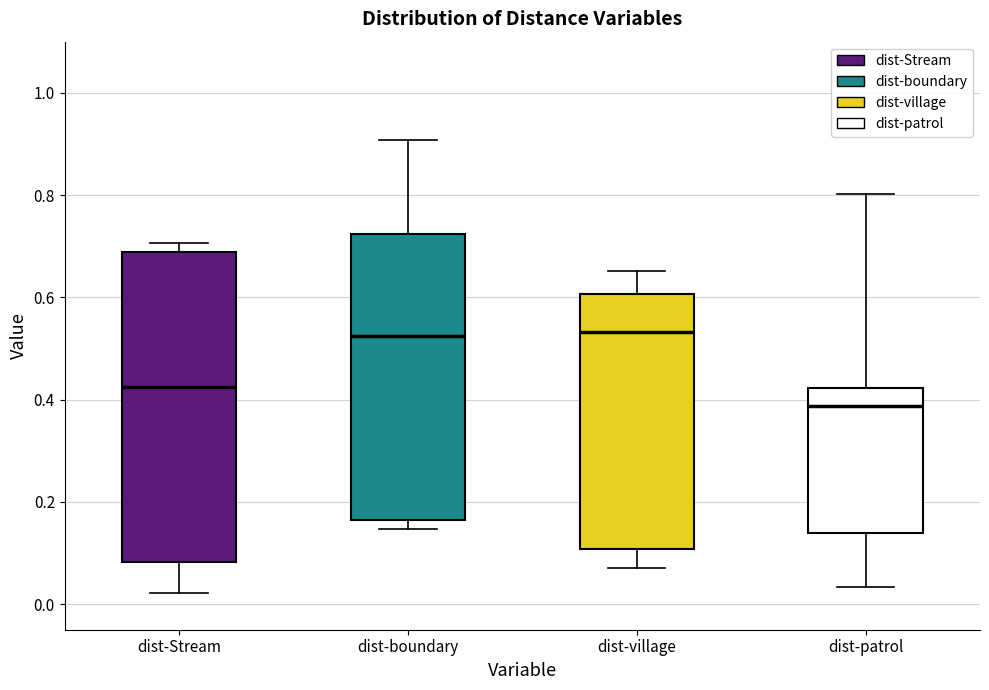

Where is the upper edge of the box for dist-boundary on the y-axis? The values are not printed on the chart, so give them approximately, as read against the axis.

0.72